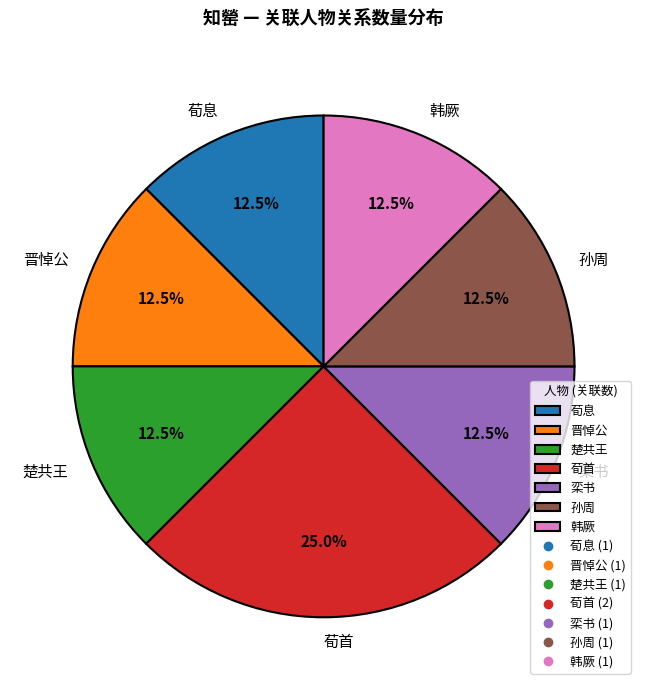

Which slice is the largest?

荀首